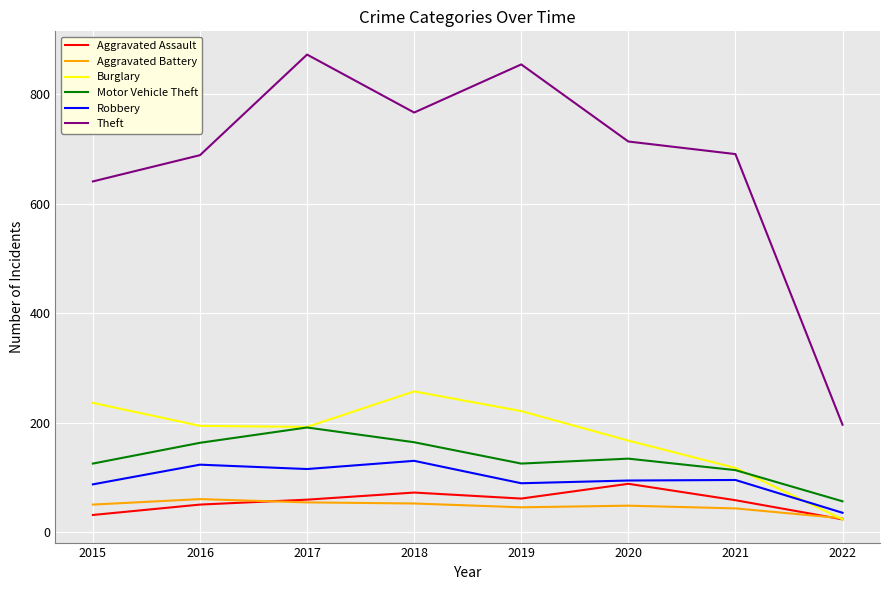

The Aggravated Battery series shows 45 at 2019. True or false?

True